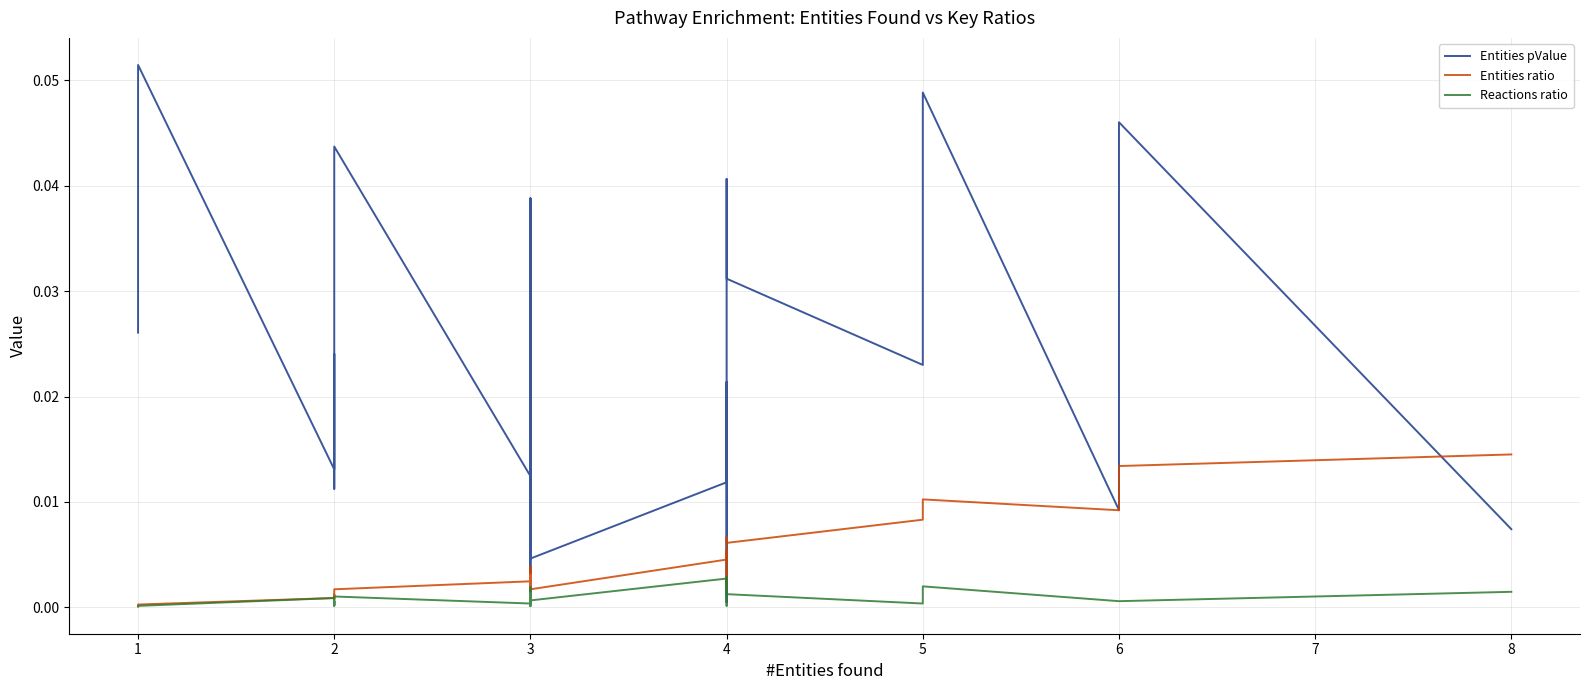

In Entities ratio, how many points are lower than both neighbors (excluding endpoints)?

10